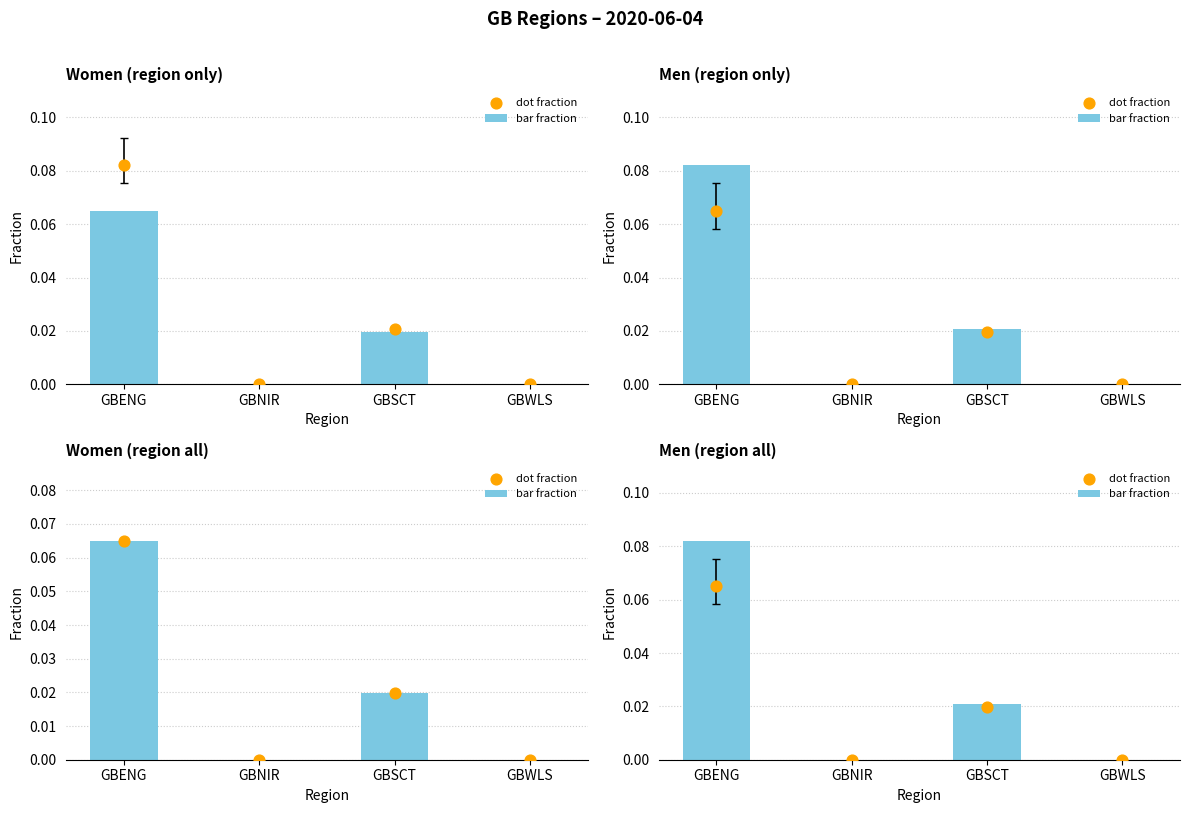

Is the value of dot fraction at GBWLS greater than the value of bar fraction at GBNIR?

No